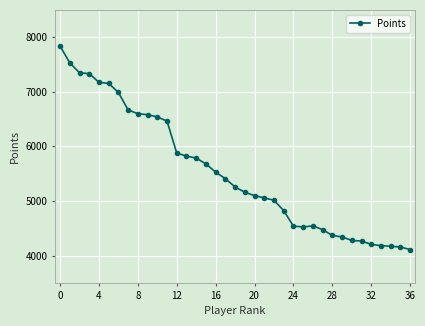

What is the greatest value displayed?

7837